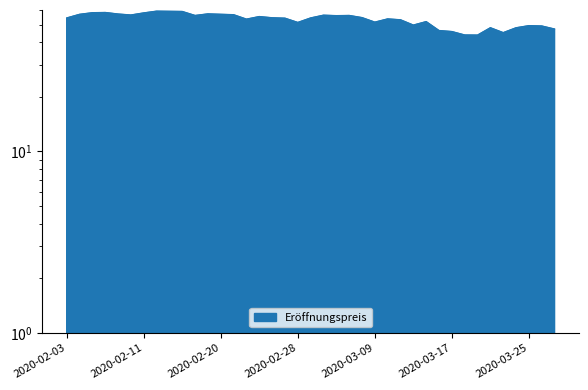

Between 2020-03-20 and 2020-02-05, which is larger?

2020-02-05